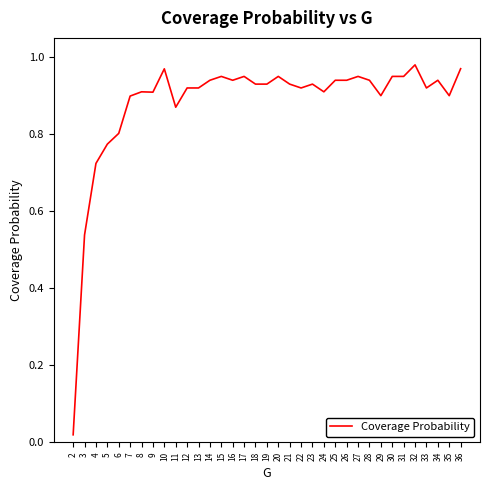

Is it true that the value at 9 is 1.6?

False